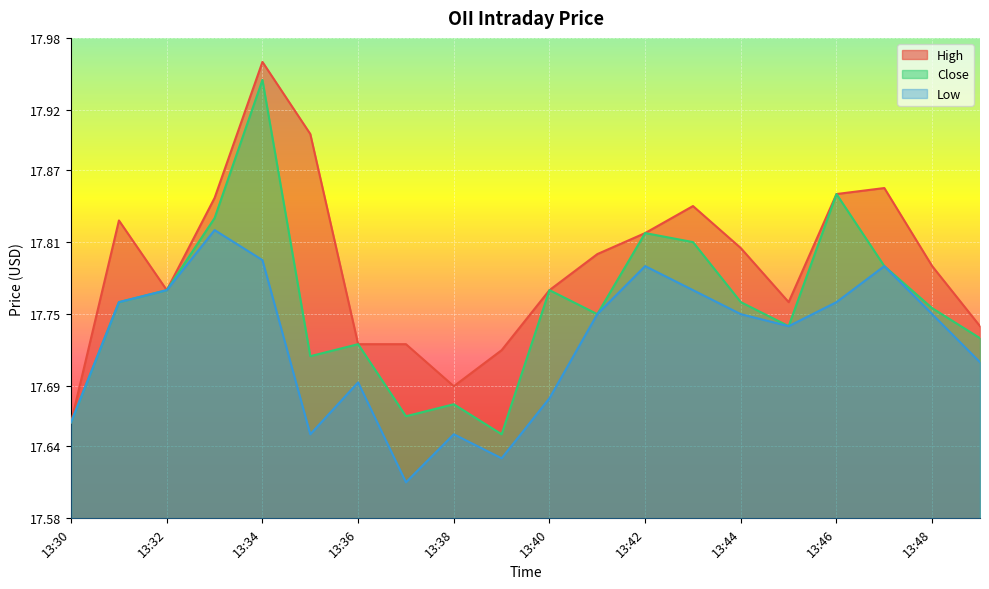

Does the chart display data point markers on the line(s)?

No